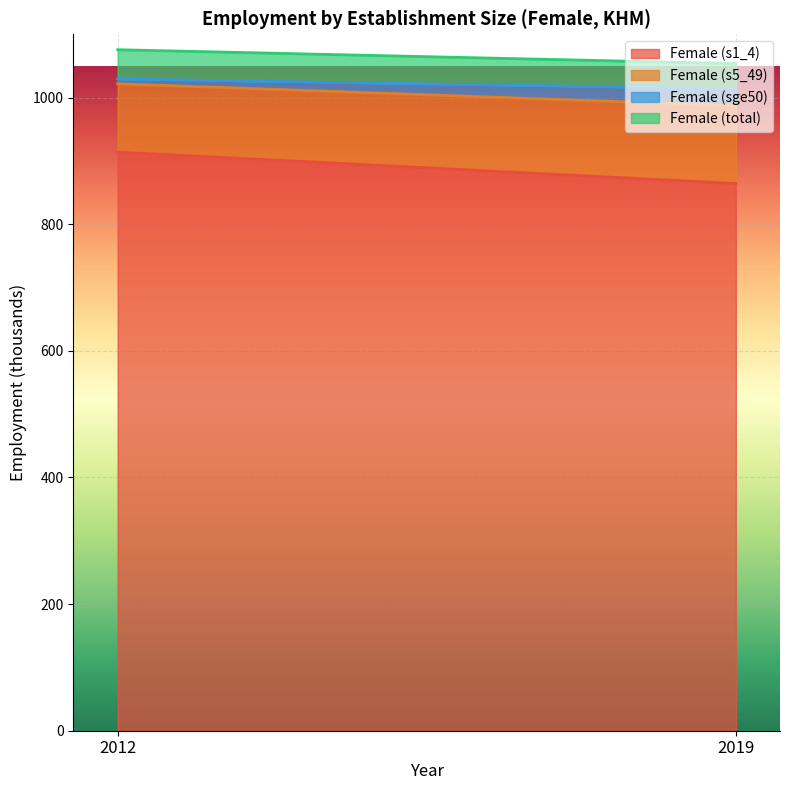

What is the difference between the Female (s1_4) values at 2012 and 2019?

49.6